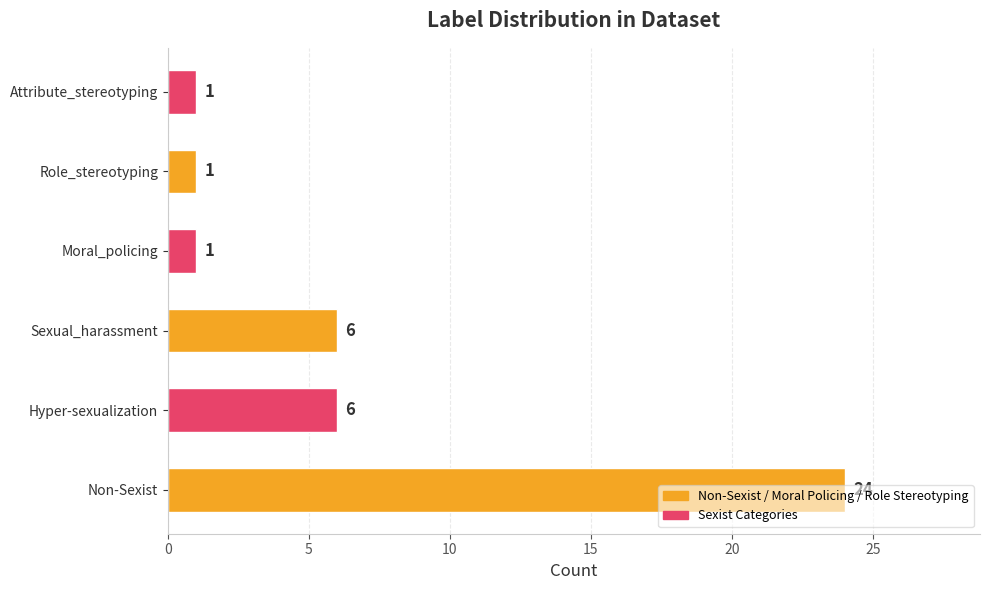

What is the ratio of the value at Hyper-sexualization to the value at Moral_policing?

6.0